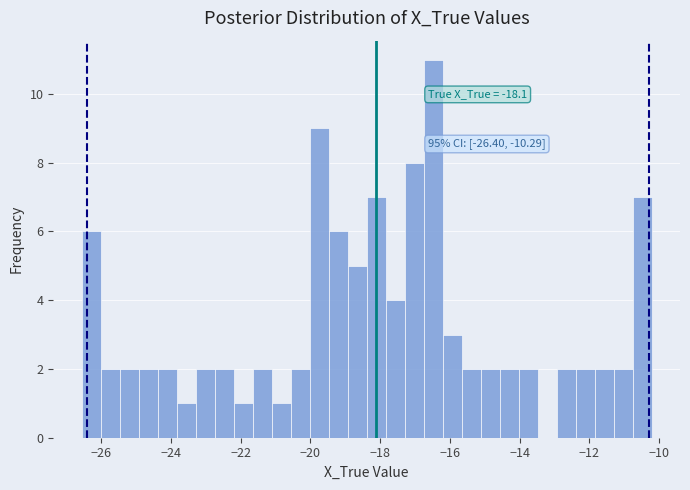

Read against the x-axis, roughly where is the centre of the tallest bar?

-16.4